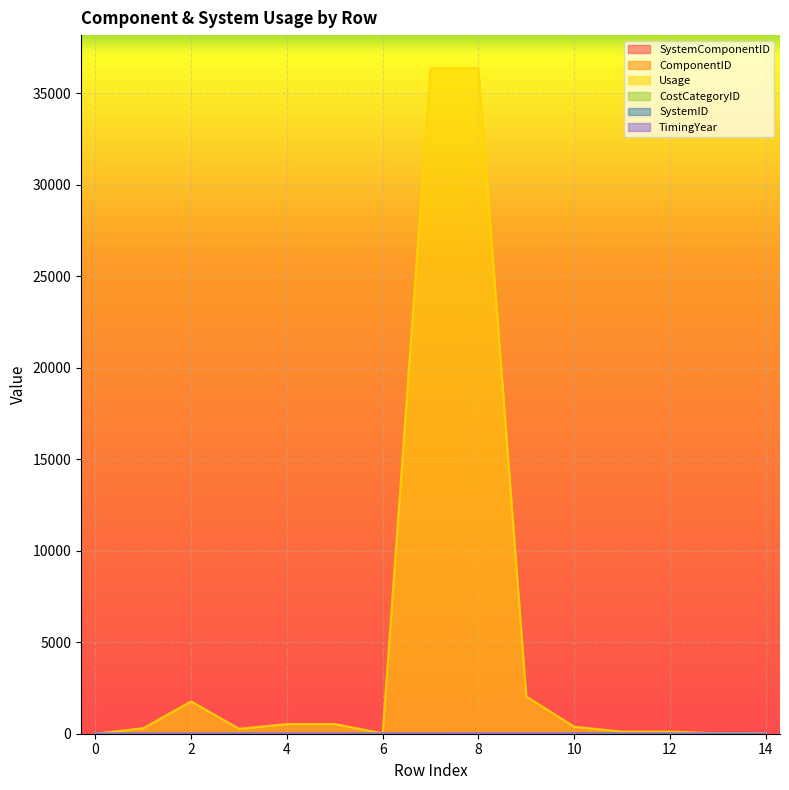

At 10, list the series in order from smallest to largest.

TimingYear, ComponentID, CostCategoryID, SystemID, SystemComponentID, Usage